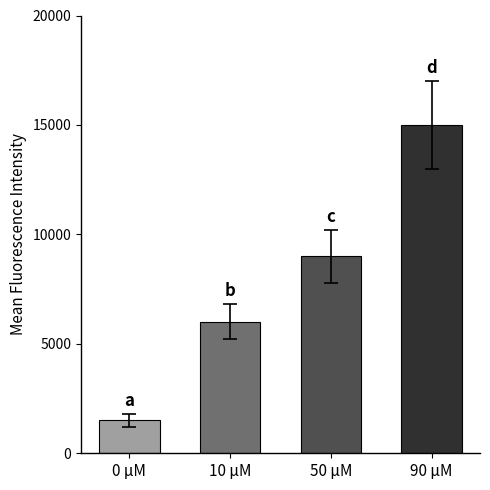

Reading left to right, list all the values displayed in this chart.

0 μM=1500	10 μM=6000	50 μM=9000	90 μM=15000